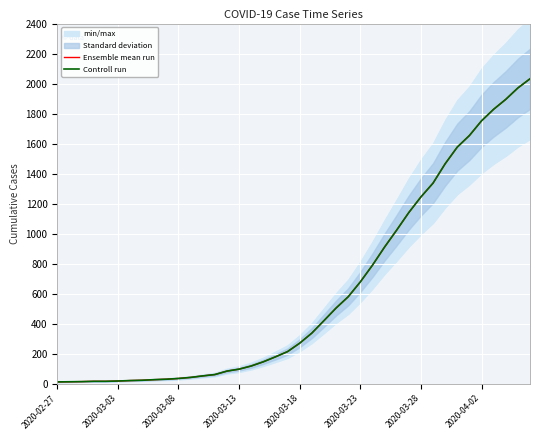

What is the total value across all series at 37?

3790